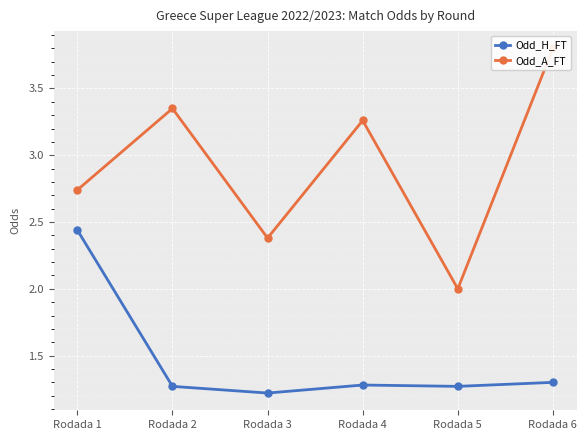

True or false: Odd_H_FT and Odd_A_FT cross at least once.

False